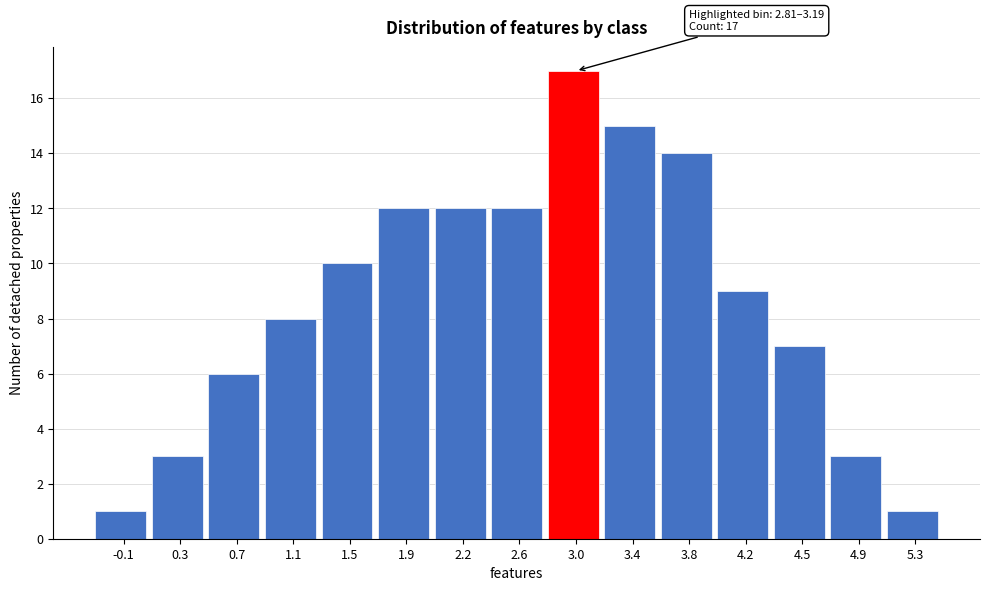

Over which range of the x-axis is the bar tallest?

2.80 to 3.20